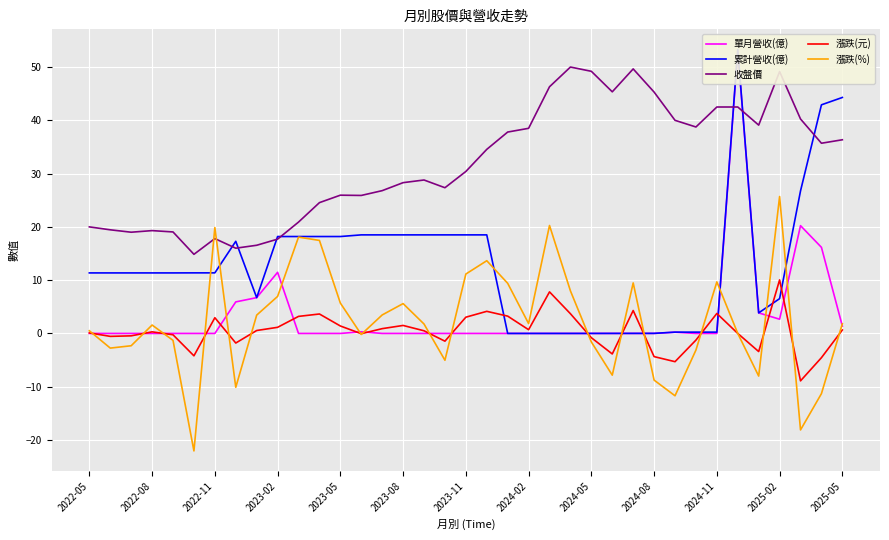

At how many categories does at least one series exceed -6?

37